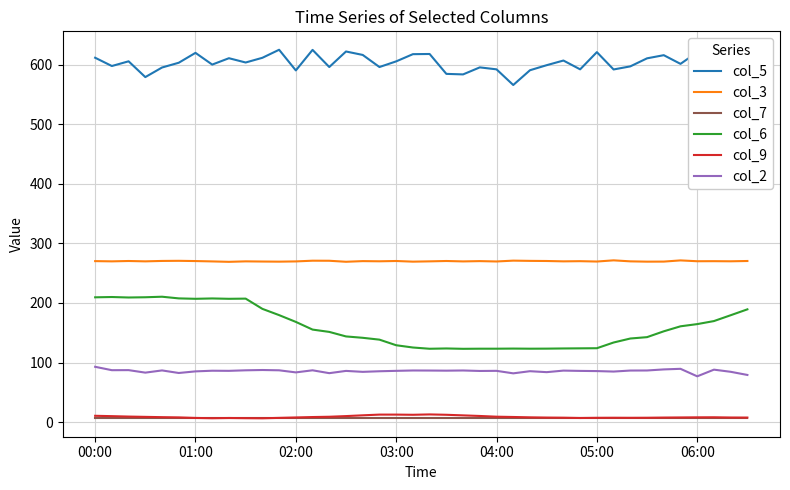

Count the number of data series in this chart.

6